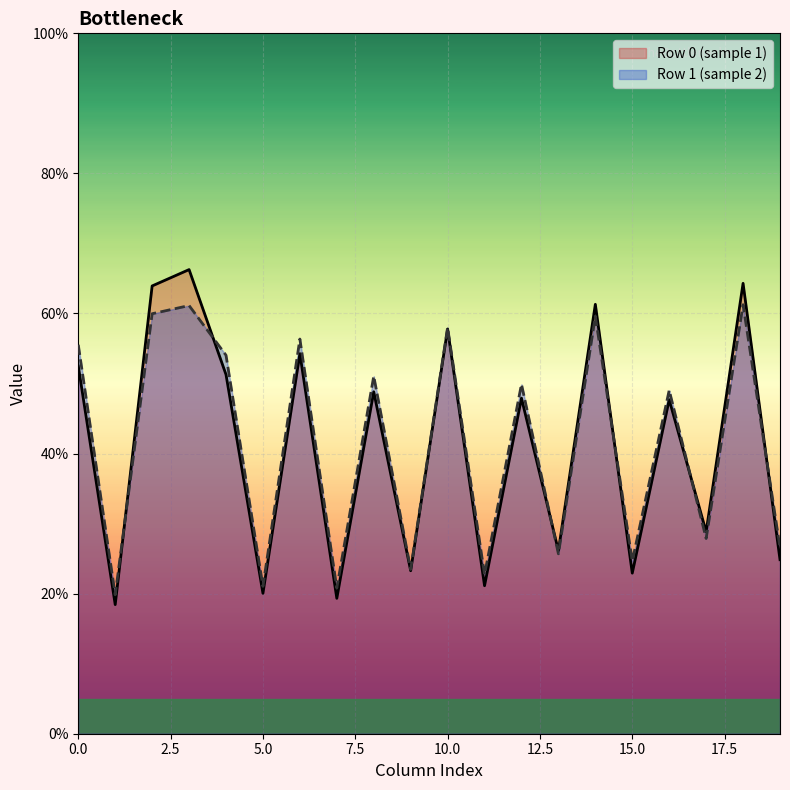

What is the minimum value shown in the chart?

18.4